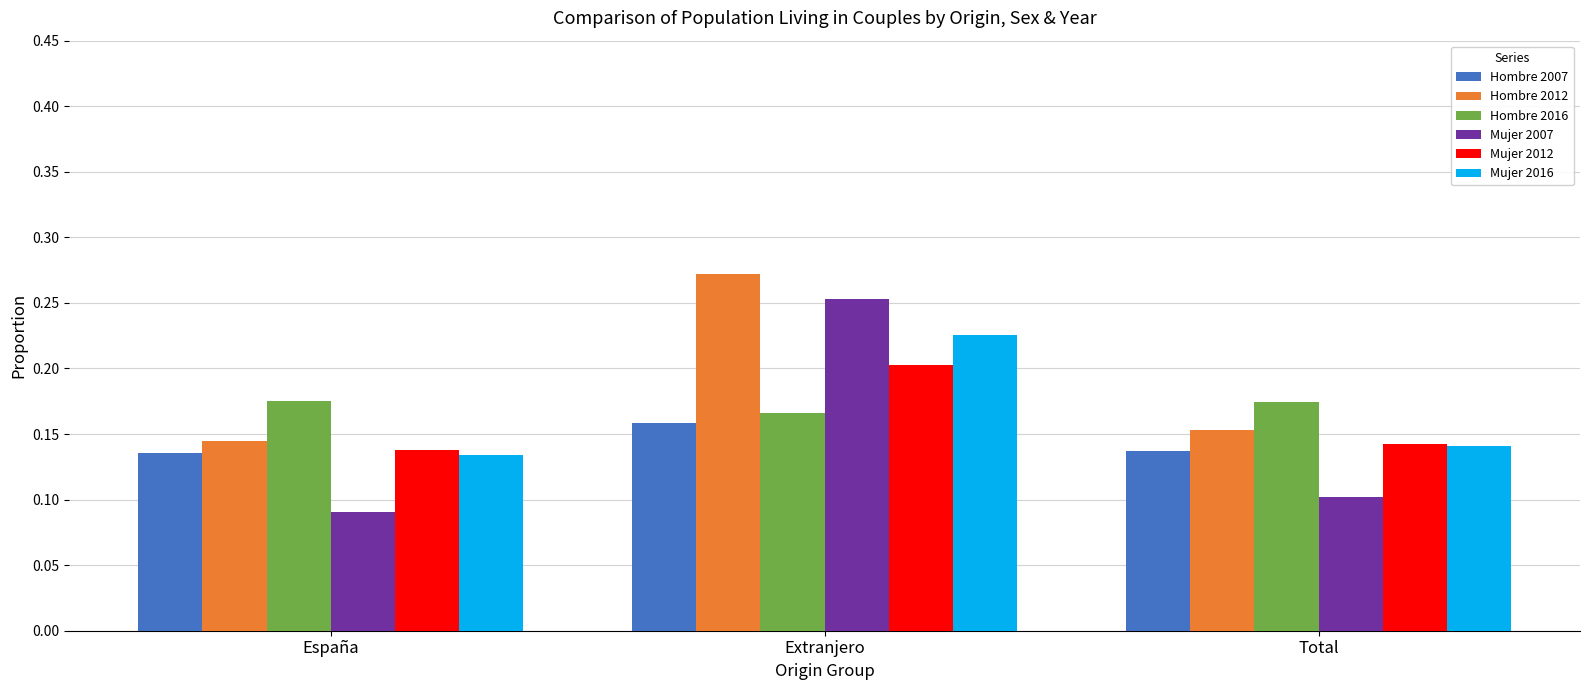

True or false: Mujer 2012 has a value of 0.2 at Extranjero.

True